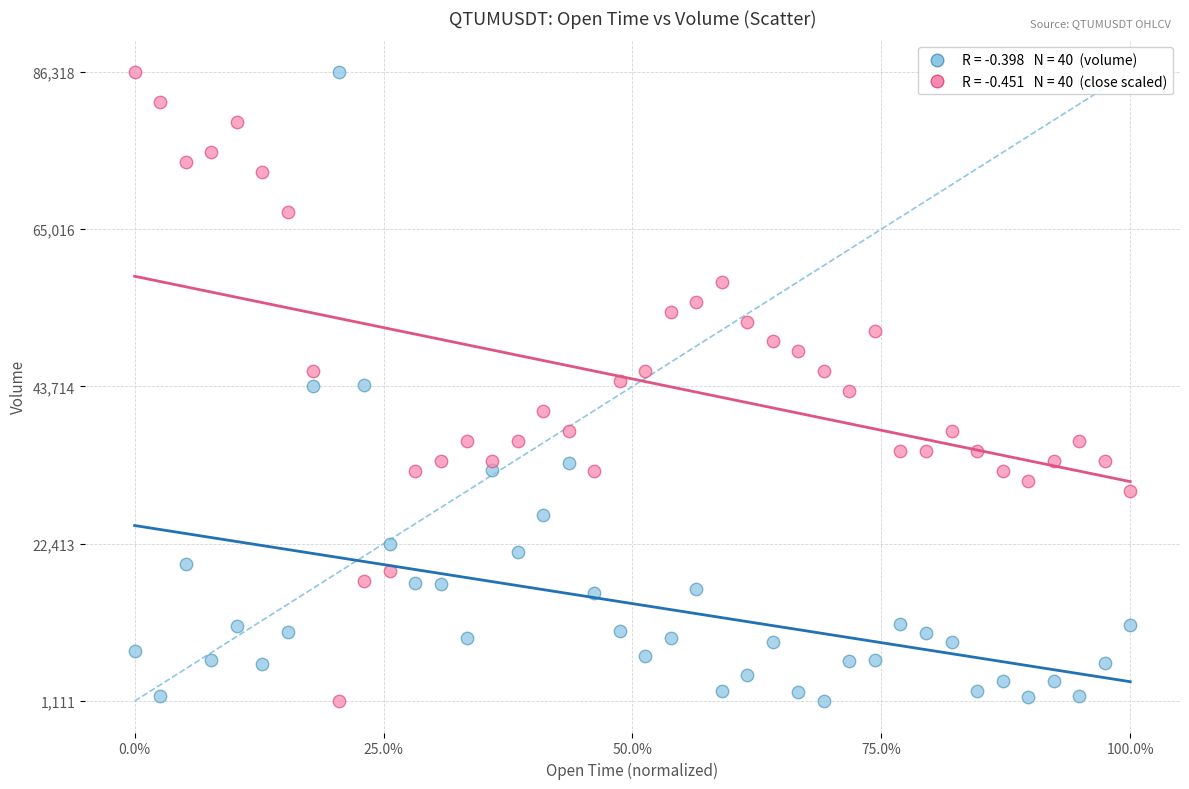

Across all data points, what is the range of X values (max minus min)?

1.0